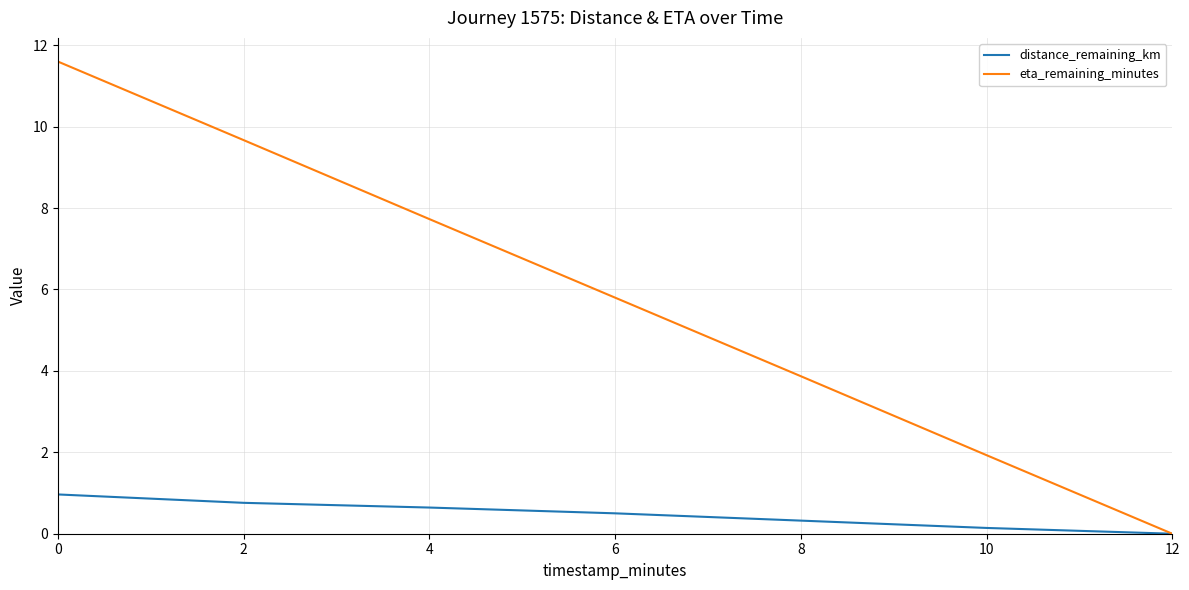

How many lines are shown in the chart?

2